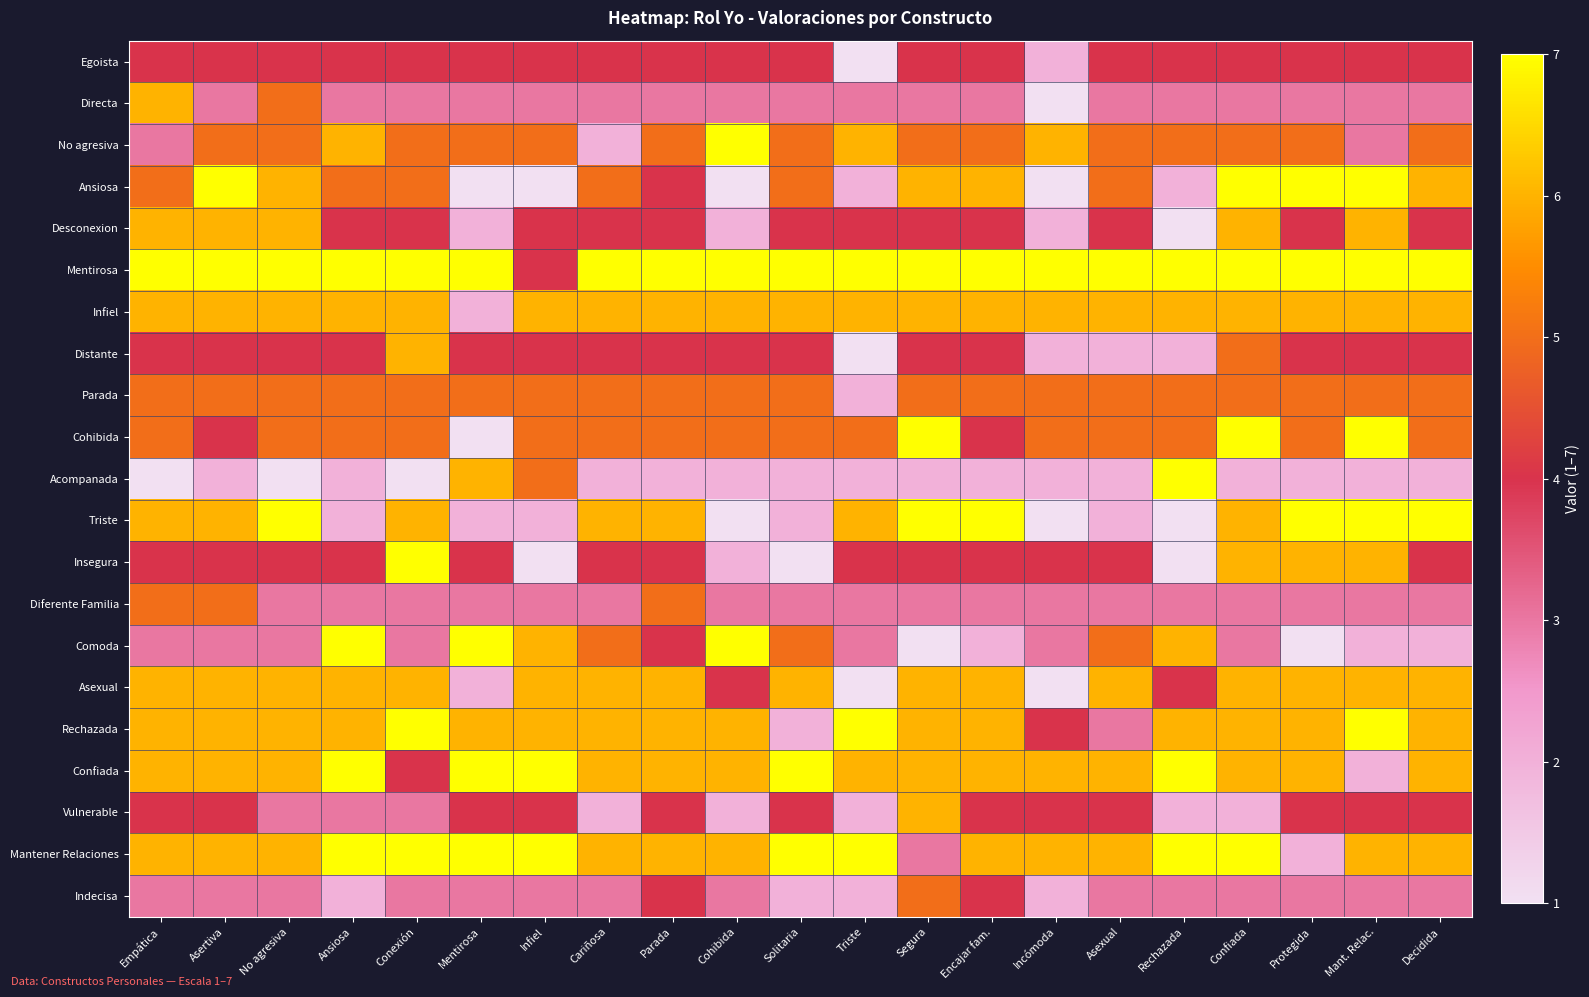

Which category has the highest value across all series?

Cohibida